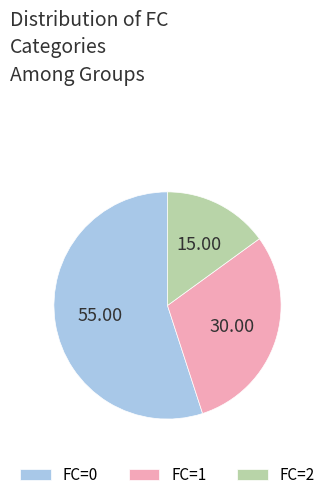

Approximately how many times larger is the value at FC=1 compared to FC=2?

2.0